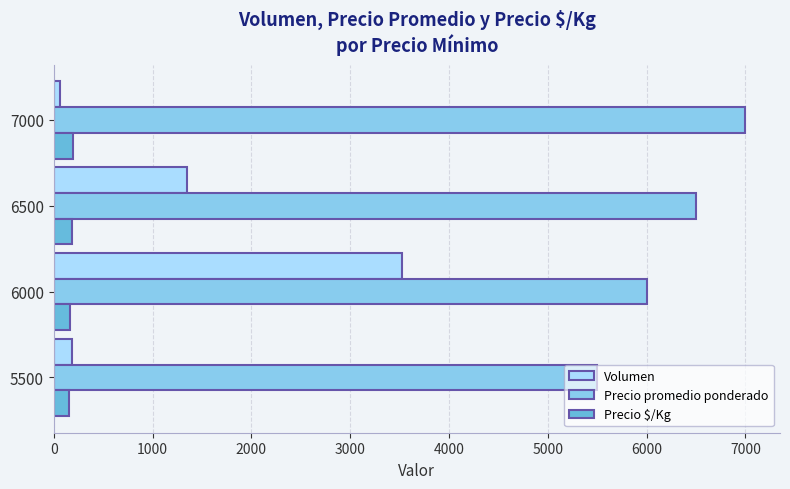

Where is Volumen nearest to the value 1794?

6500